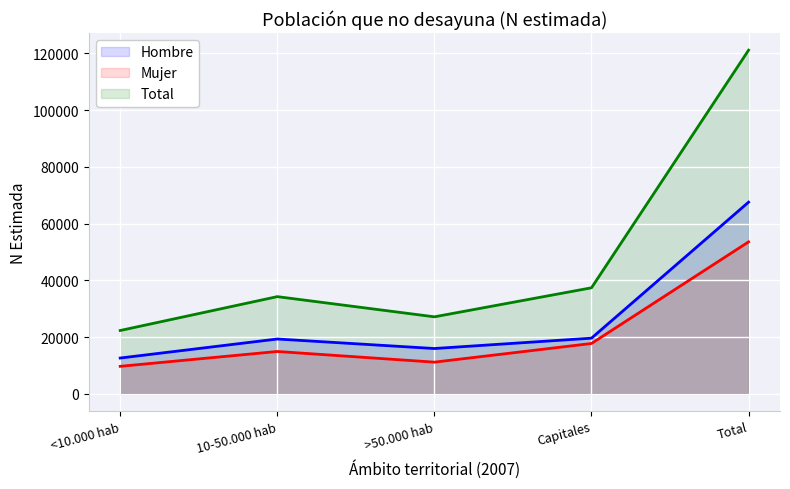

Which has a higher value, <10.000 hab or Capitales?

Capitales